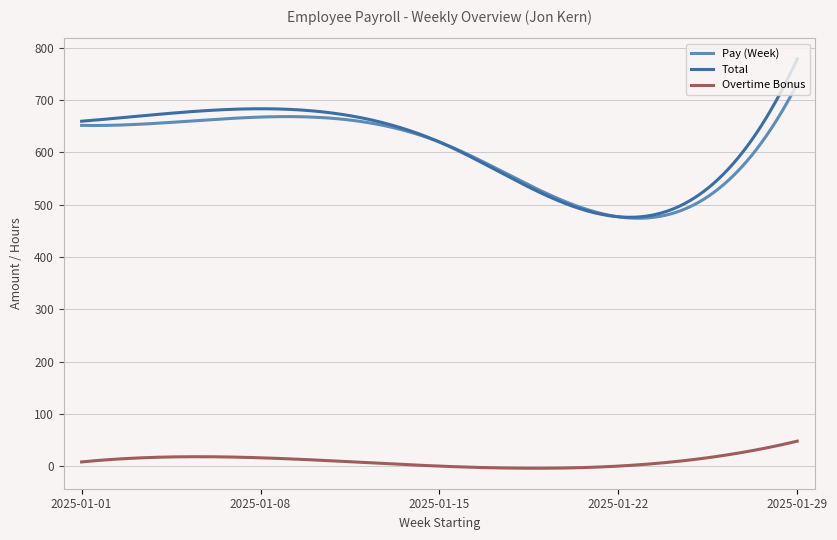

True or false: Overtime Bonus and Total cross at least once.

False